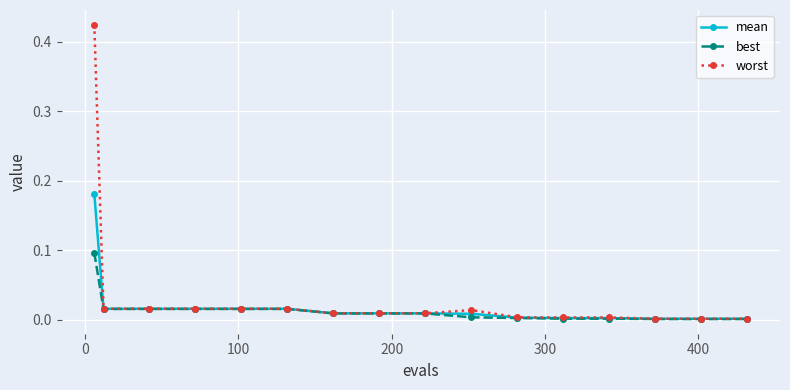

List the series in order of their peak value, highest first.

worst, mean, best